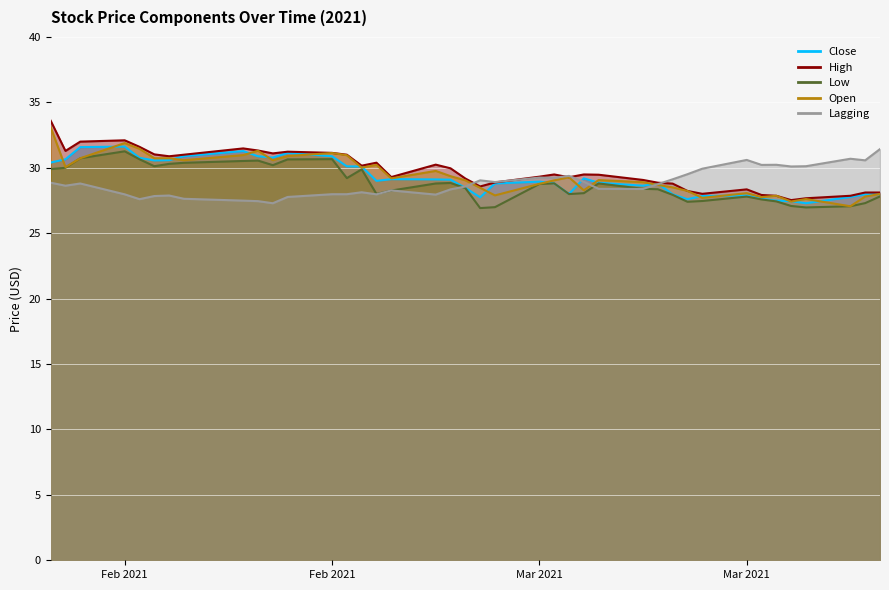

What is the lowest value of the High series?

27.5